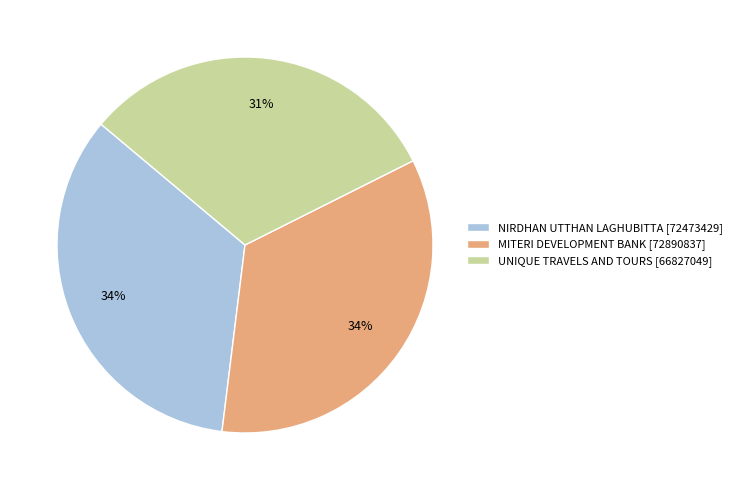

Count the number of slices in the pie.

3